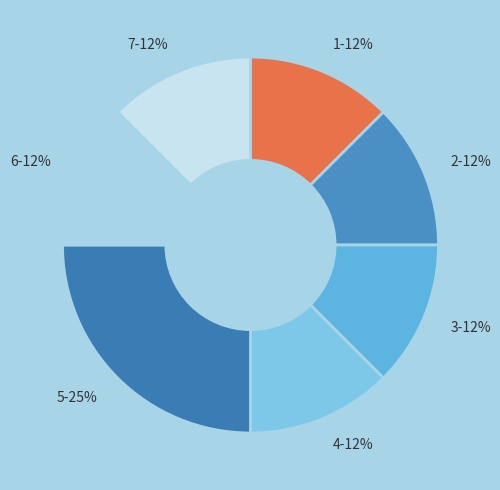

Is there a majority slice in this chart?

No